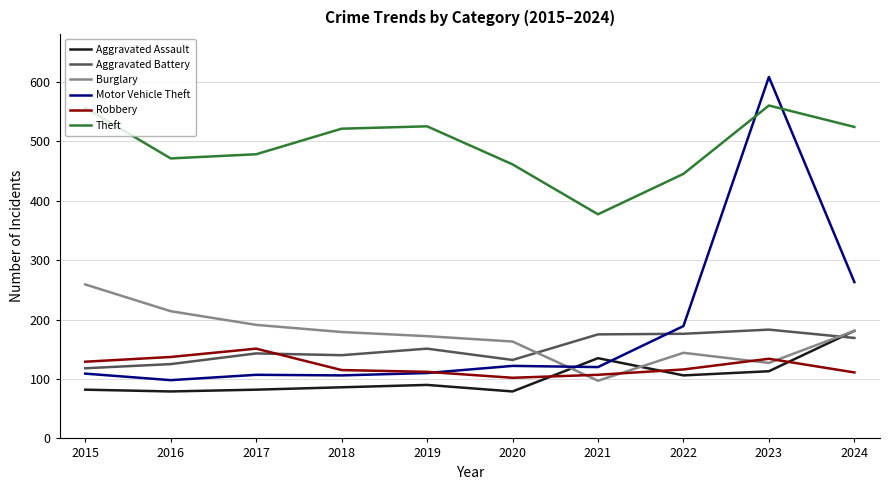

Which series changed the most between 2016 and 2020?

Burglary